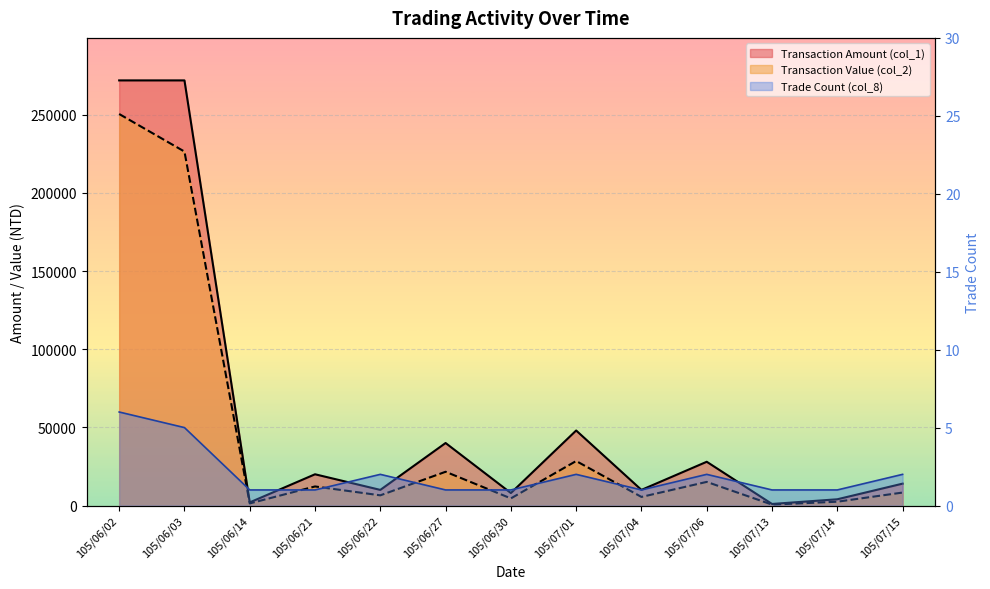

What is the average value of the Trade Count (col_8) series?

2